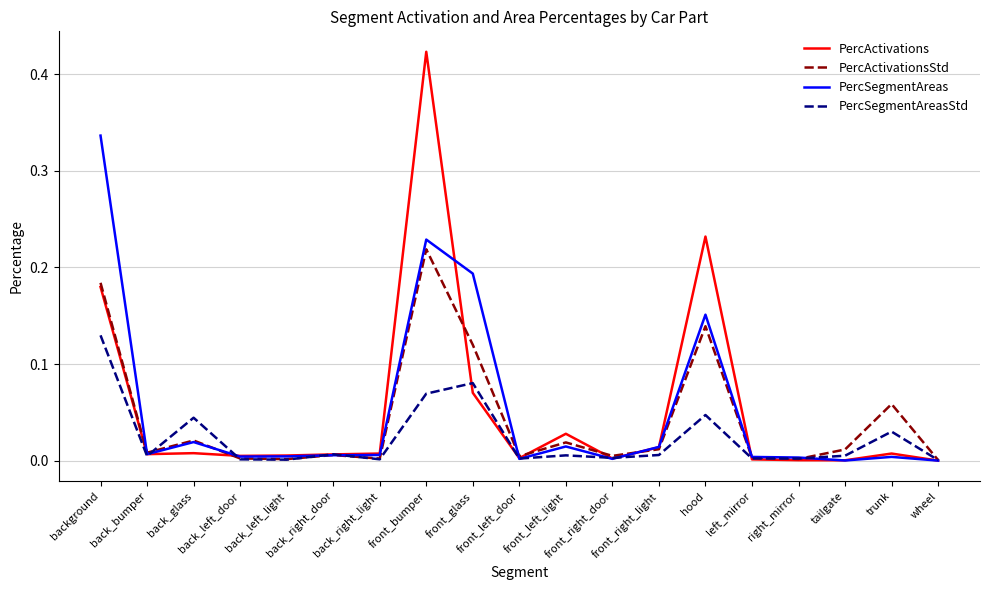

What are all the series names shown in the legend?

PercActivations, PercActivationsStd, PercSegmentAreas, PercSegmentAreasStd